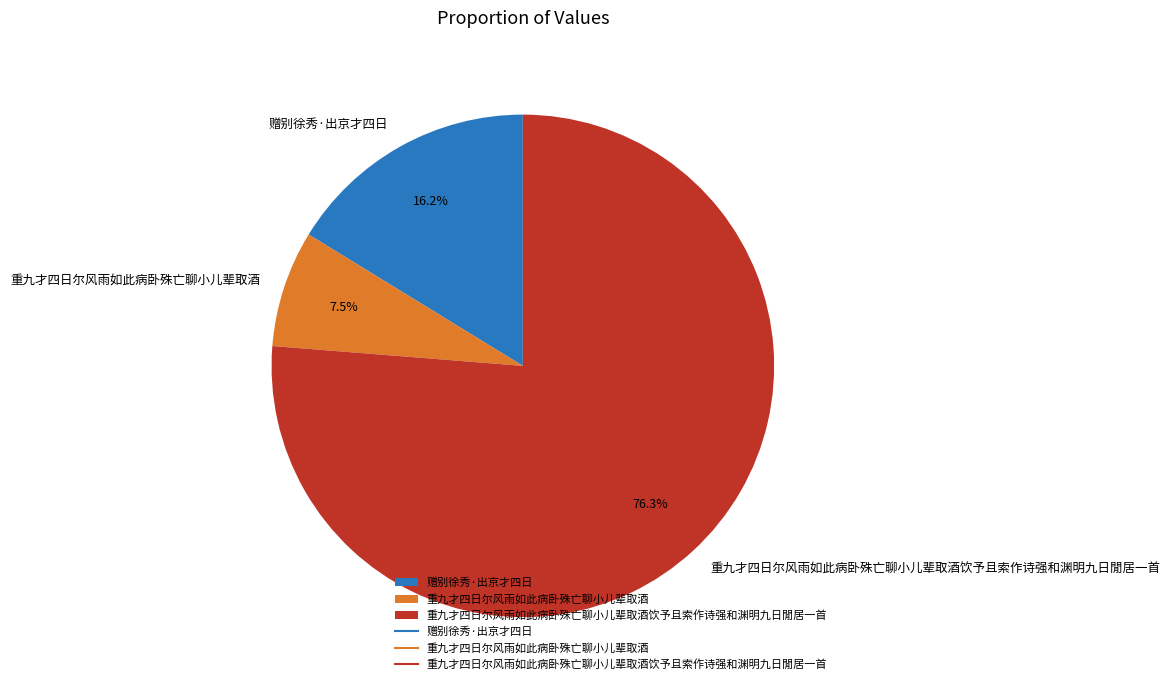

To the nearest percent, what is the combined percentage of 赠别徐秀·出京才四日 and 重九才四日尔风雨如此病卧殊亡聊小儿辈取酒?

24%